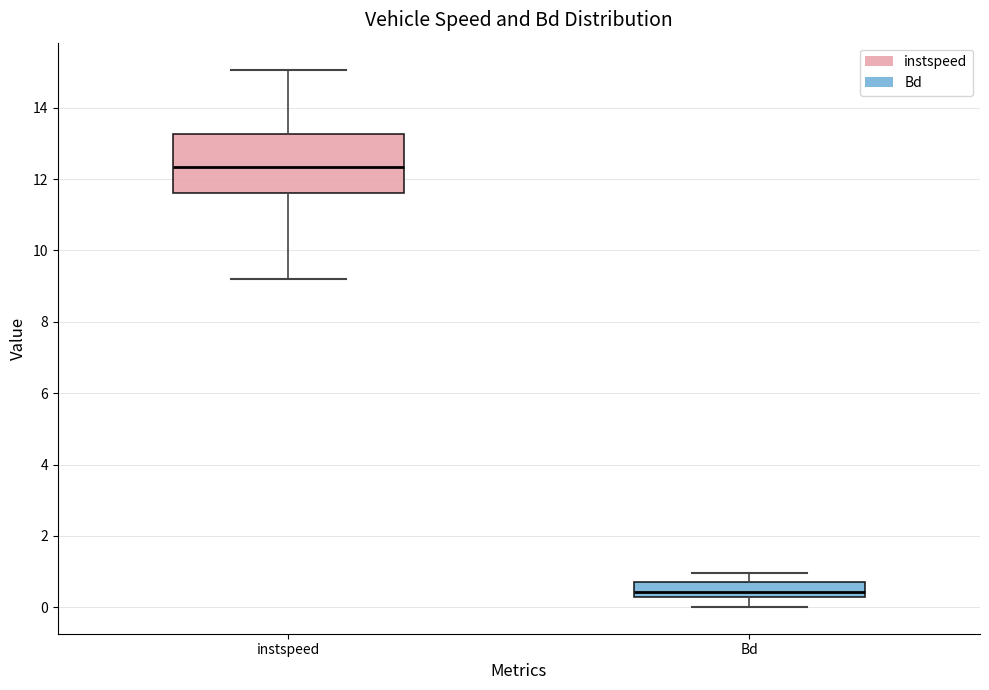

Which box has the lowest median line?

Bd